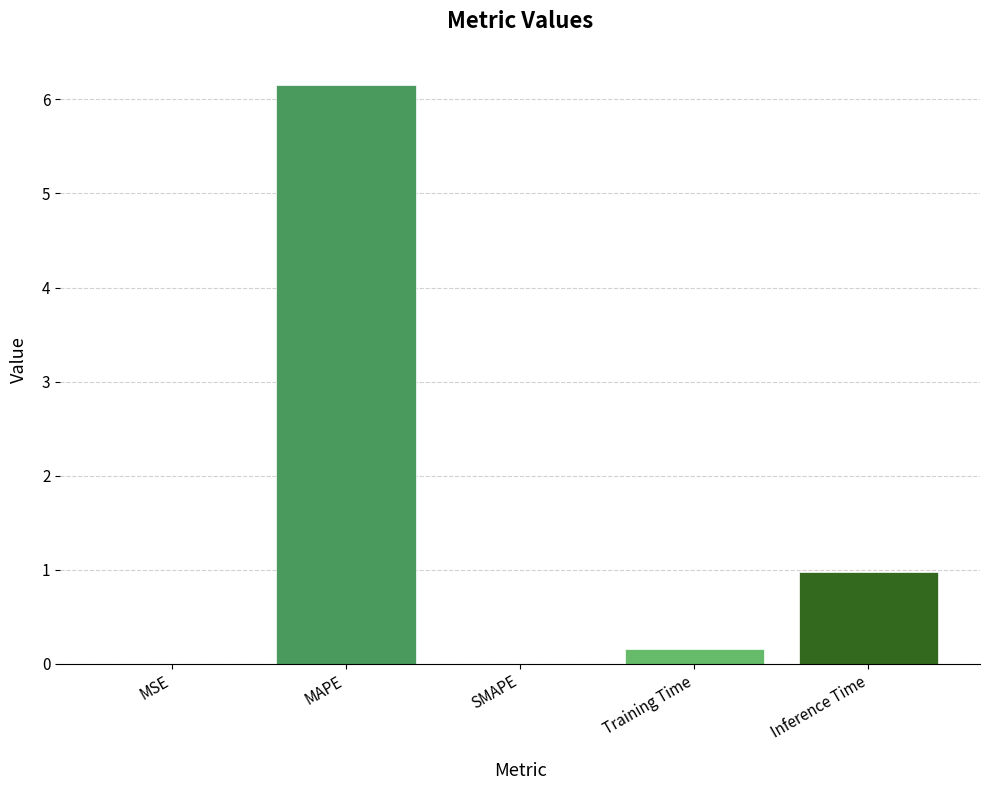

At which label is the value closest to 3?

Inference Time